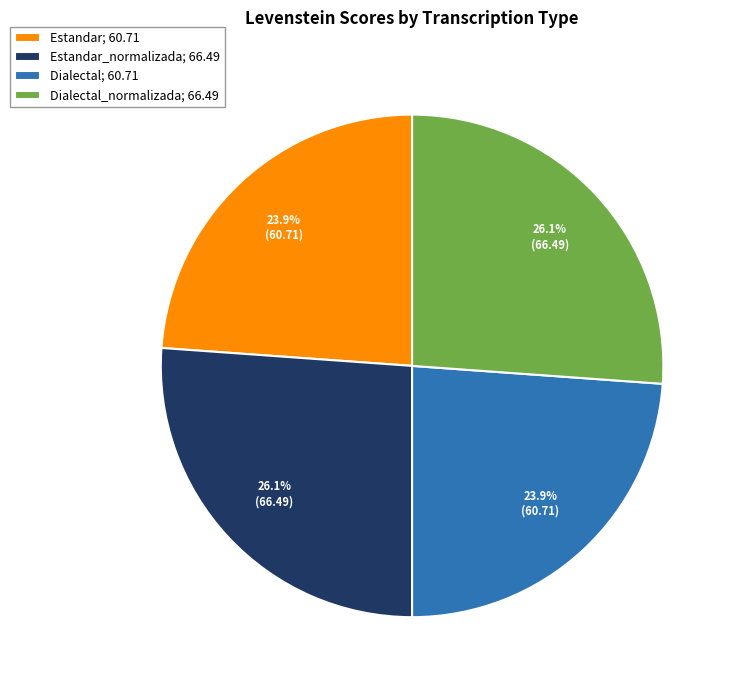

Is there any slice that represents more than half of the pie?

No